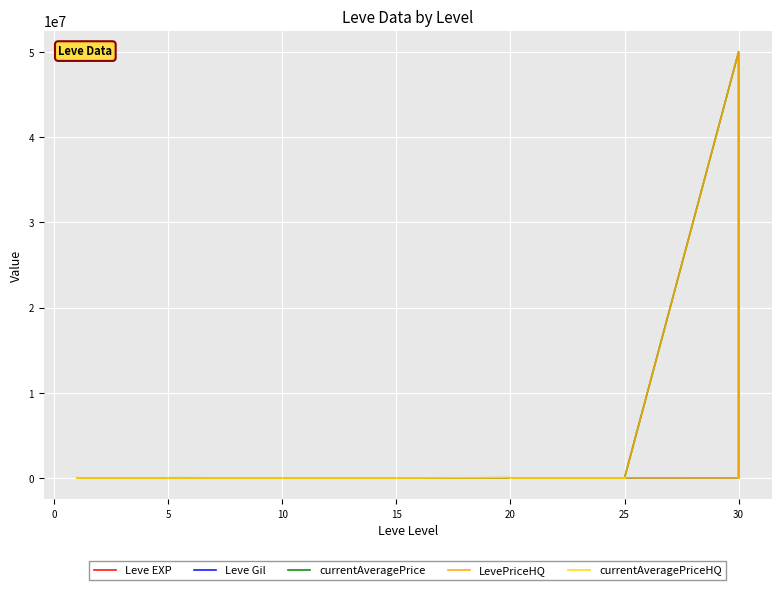

True or false: currentAveragePriceHQ has a value of 0 at 10.

True